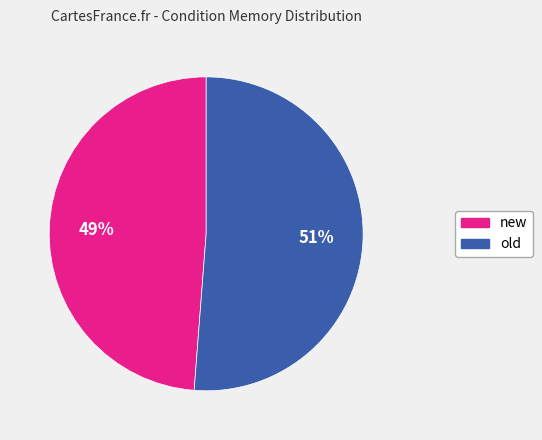

Which has a higher value, new or old?

old